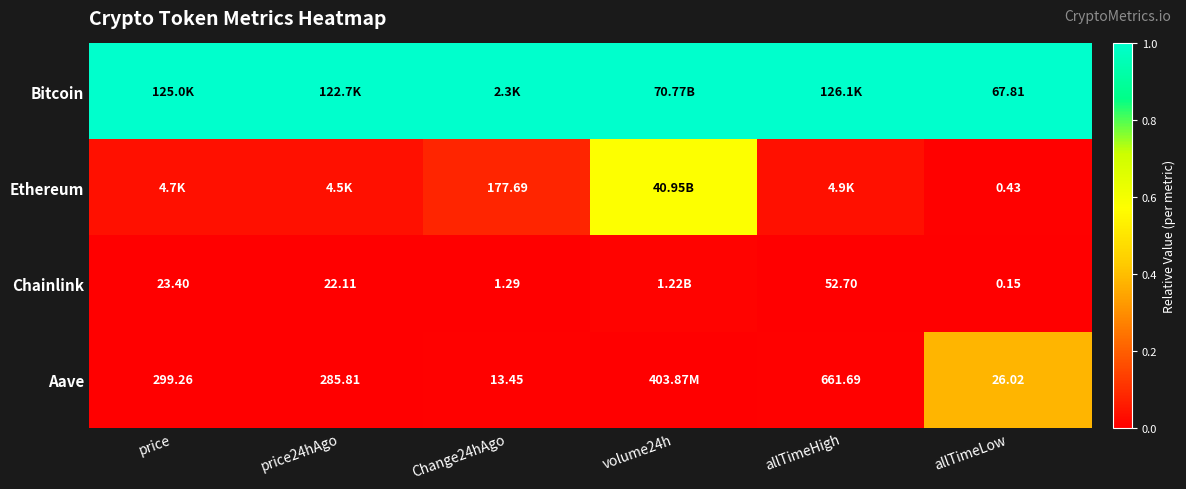

Which category has the highest value in the Aave series?

allTimeLow